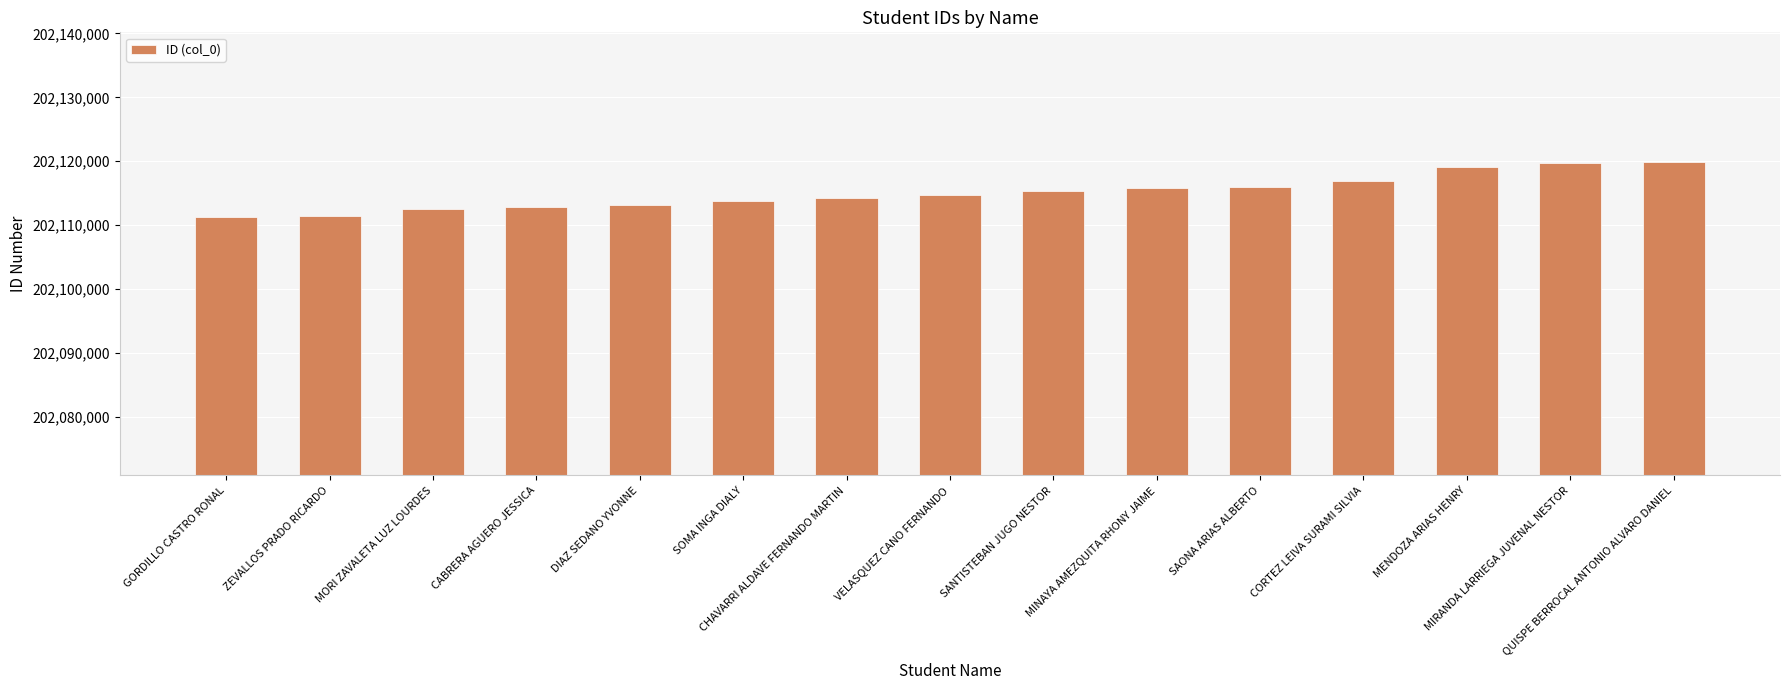

What is the difference between the second highest and minimum values?

8447